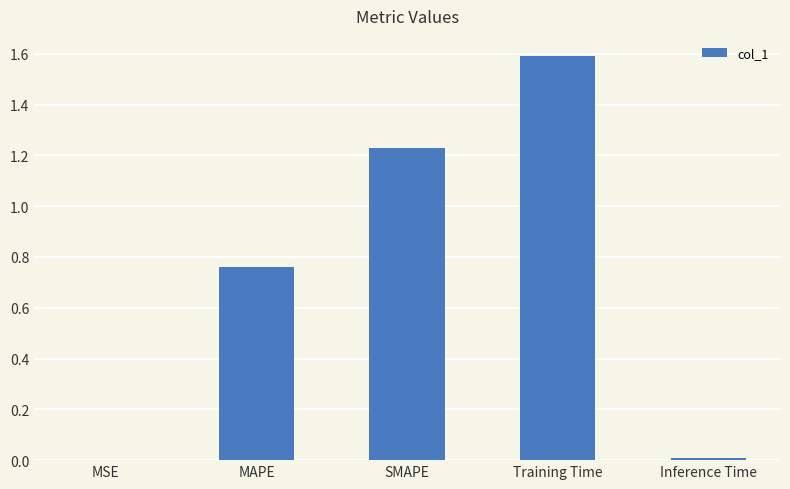

What is the sum of all values?

3.6